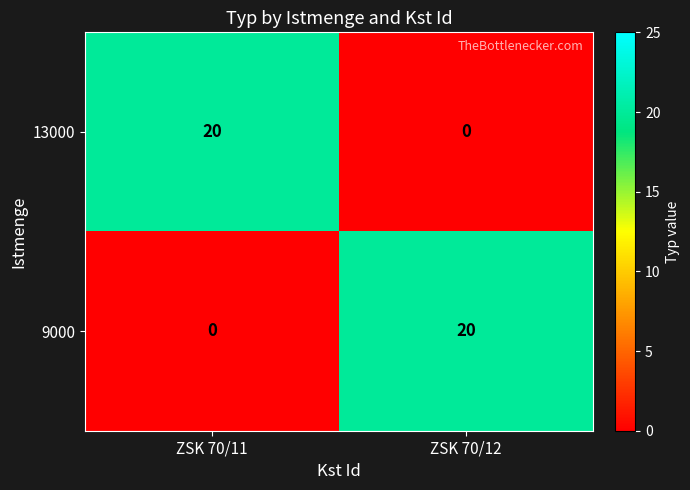

The value of 13000 at ZSK 70/12 is 0. True or false?

True